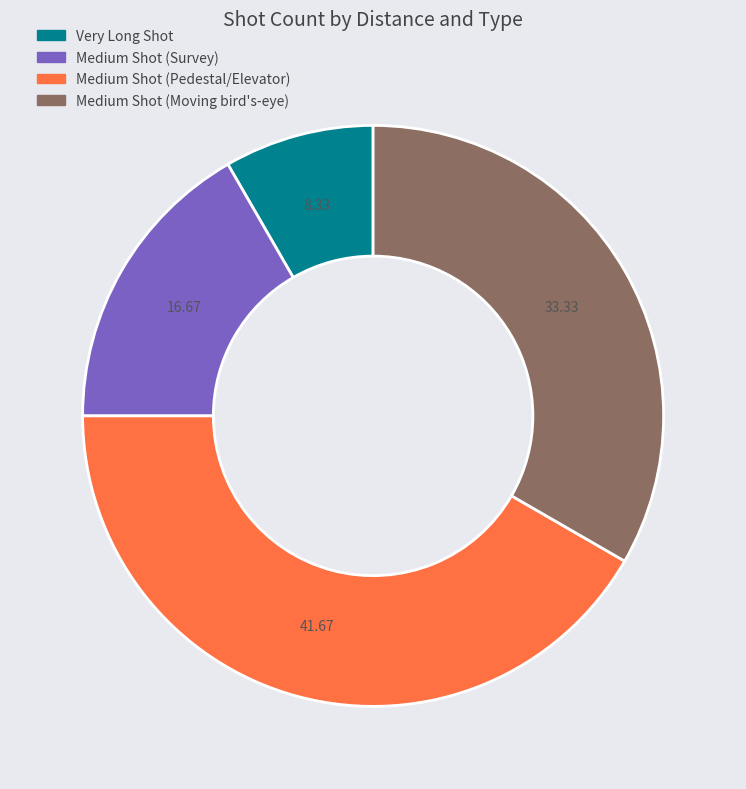

Do Medium Shot (Pedestal/Elevator) and Medium Shot (Survey) together represent more than half of the pie?

Yes